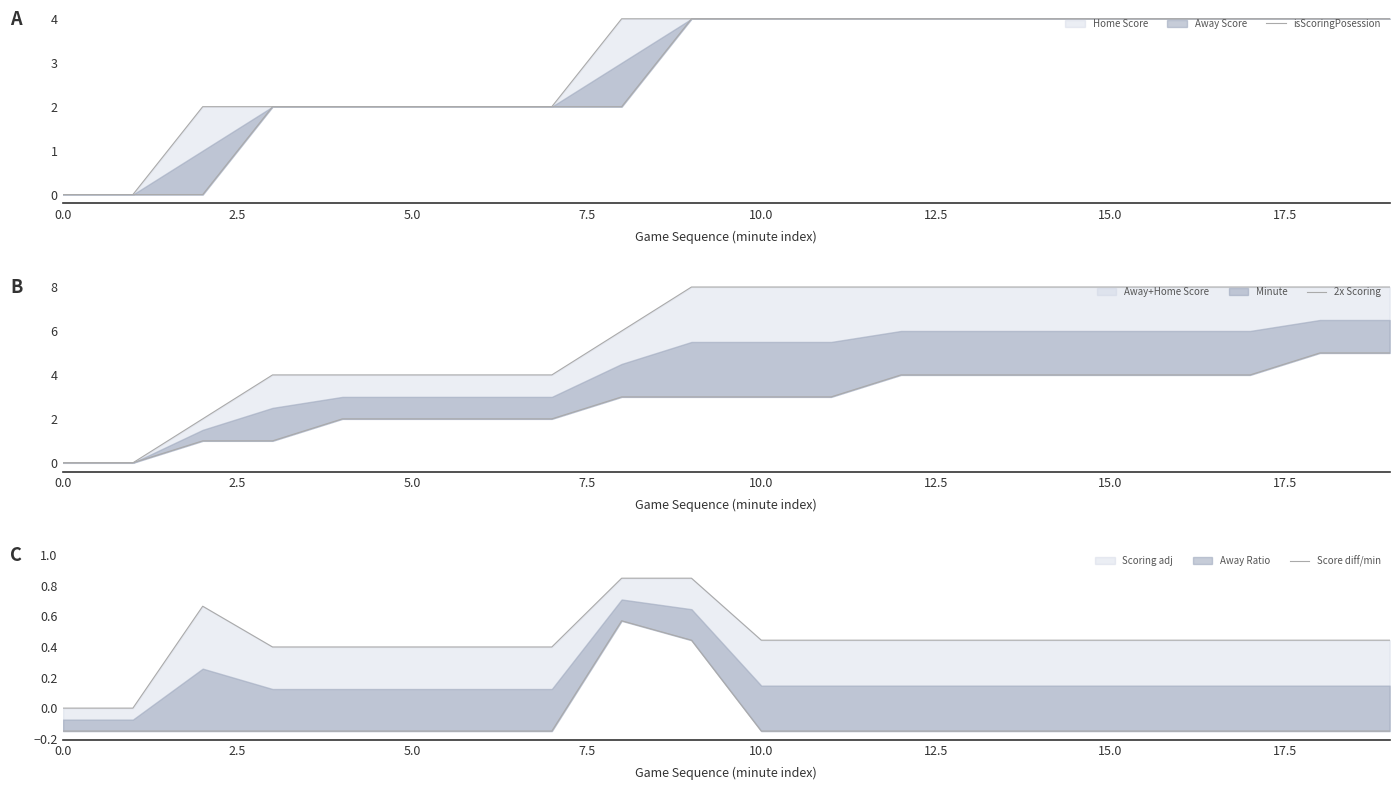

Does the chart have visible grid lines?

No